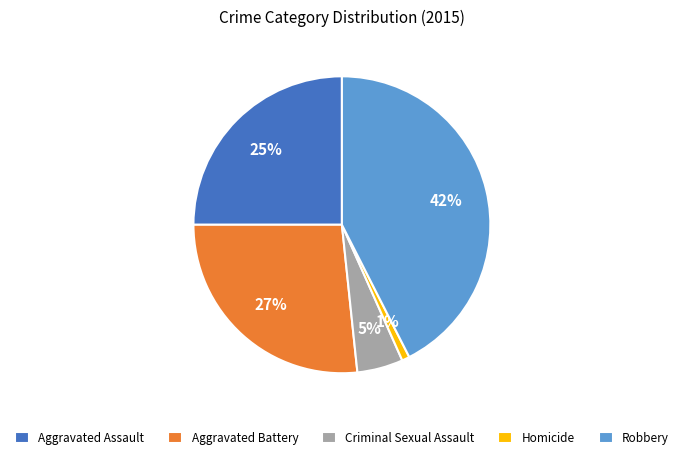

Combined, do Criminal Sexual Assault and Aggravated Assault account for over 50%?

No